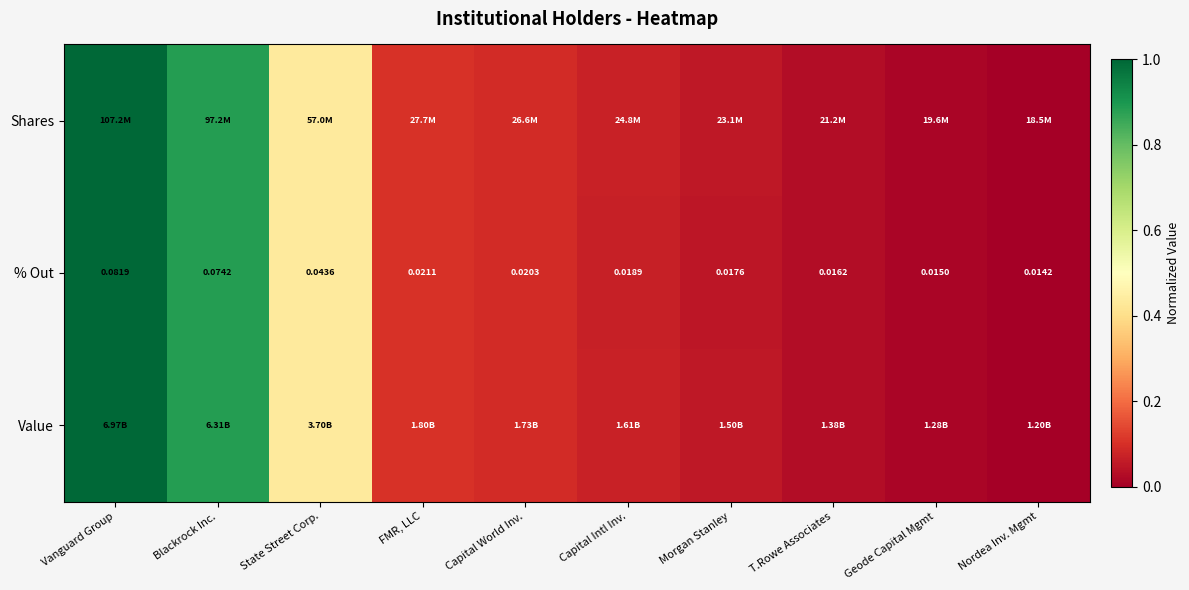

How many data points does each series have?

10